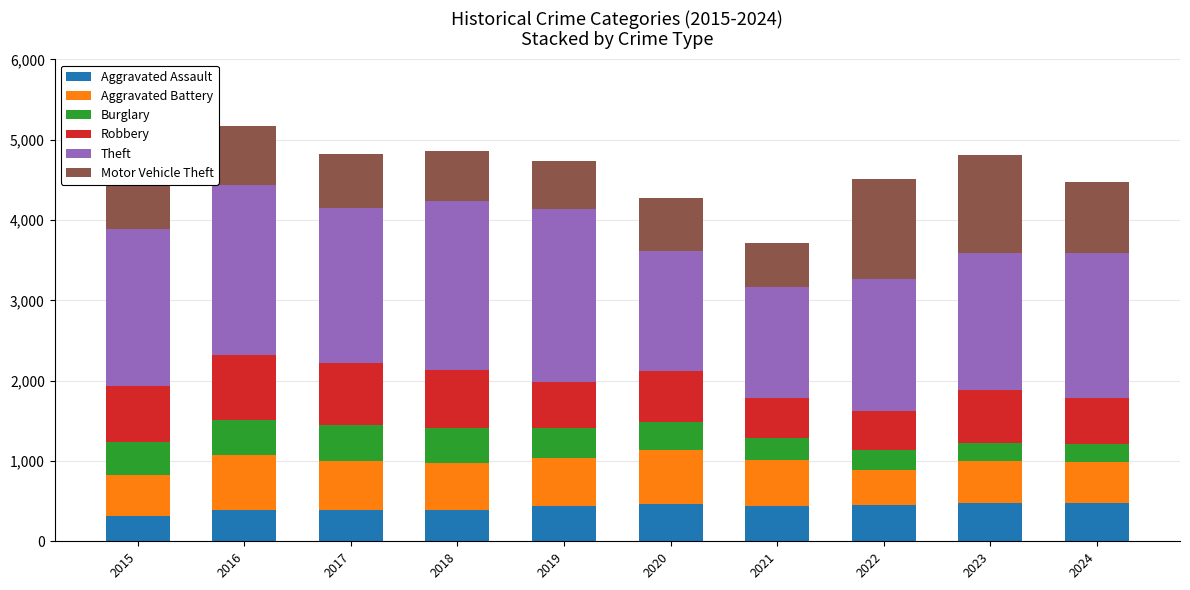

What is the total value across all series at 2021?

3716